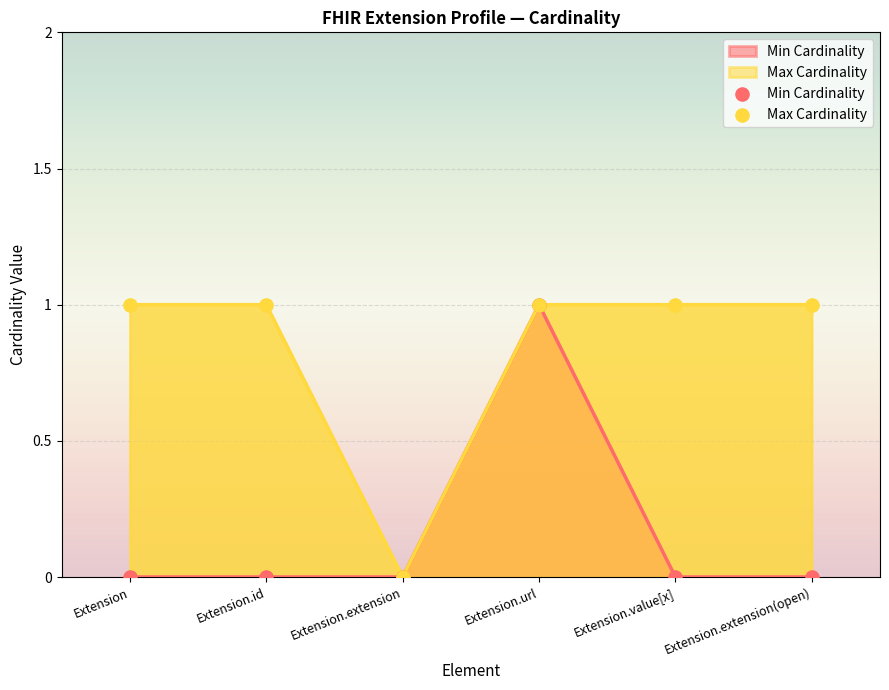

Which series has the largest total across all categories?

Max Cardinality